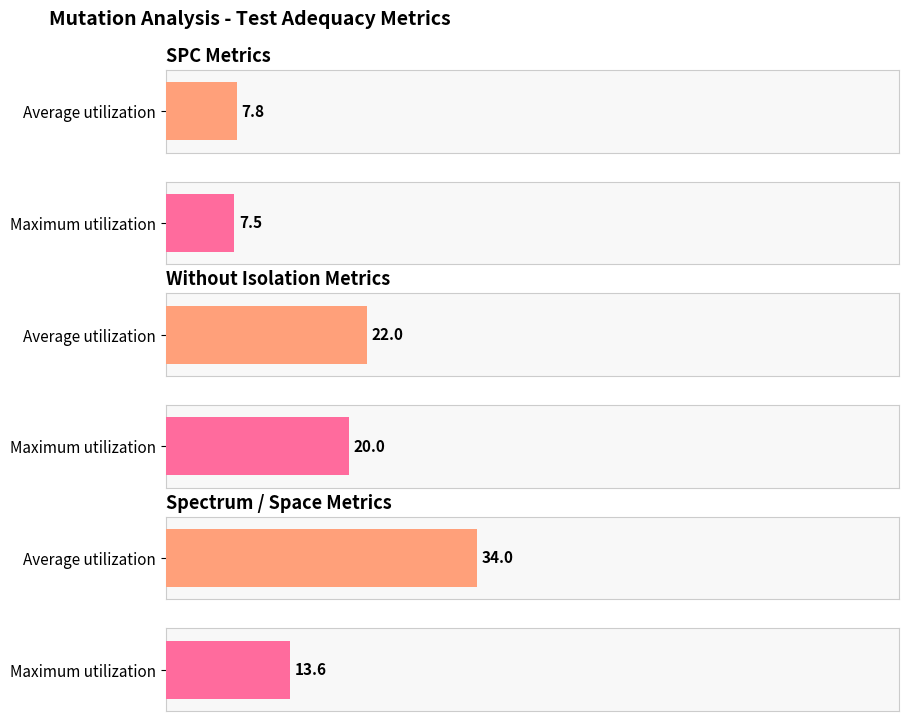

What is the average value of the WITHOUT_ISOLATION_LAYER series?

20